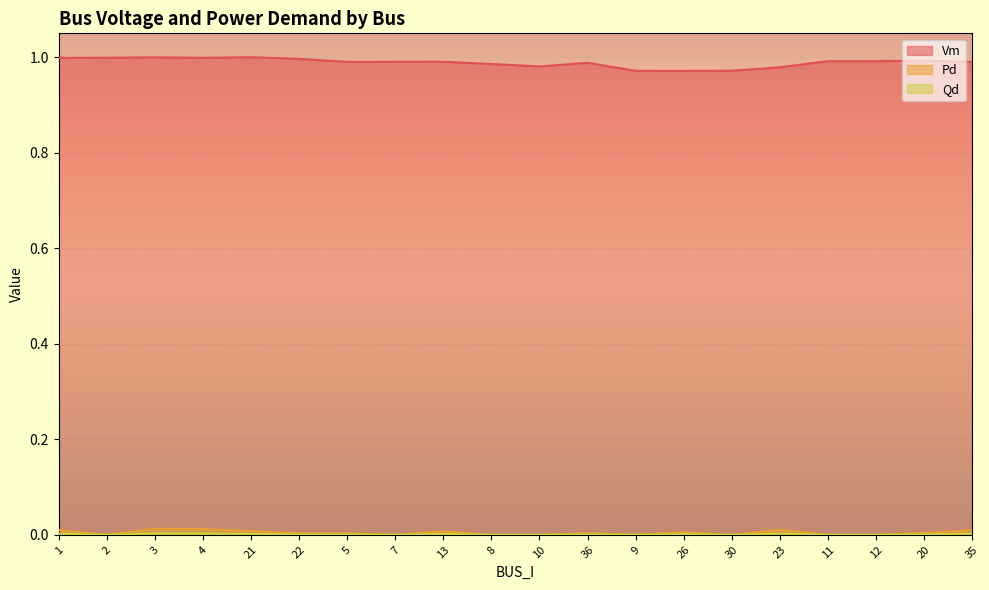

Is it true that Qd equals 0.0 at 8?

True